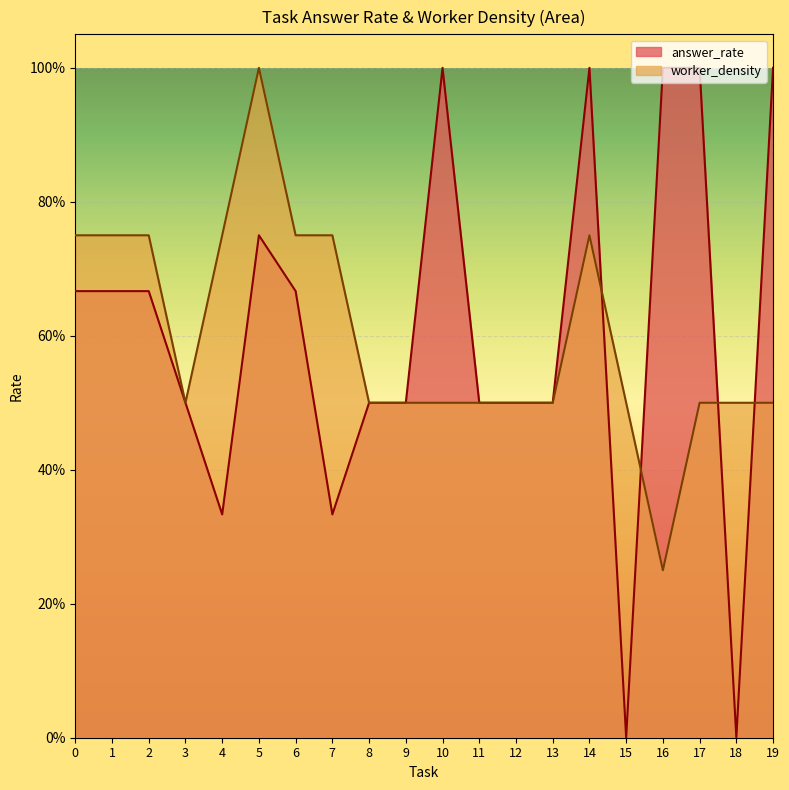

Between 14 and 23, which series saw the biggest shift?

answer_rate